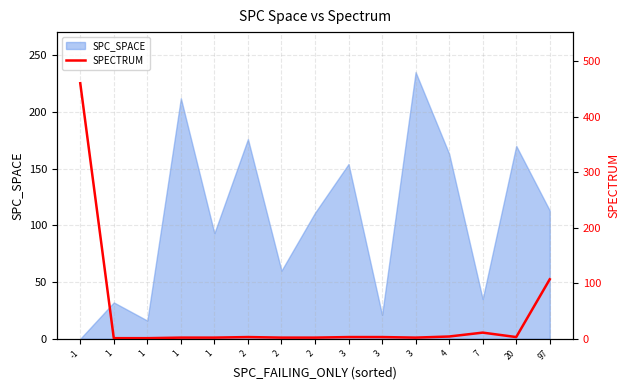

Which label corresponds to the largest value in the chart?

-1